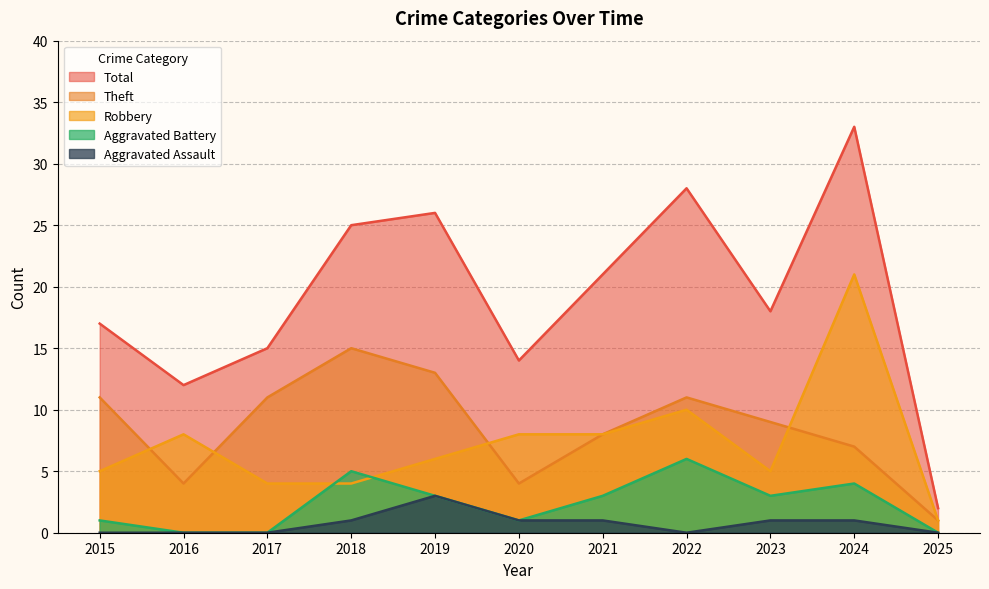

True or false: Aggravated Battery and Robbery intersect in this chart.

True